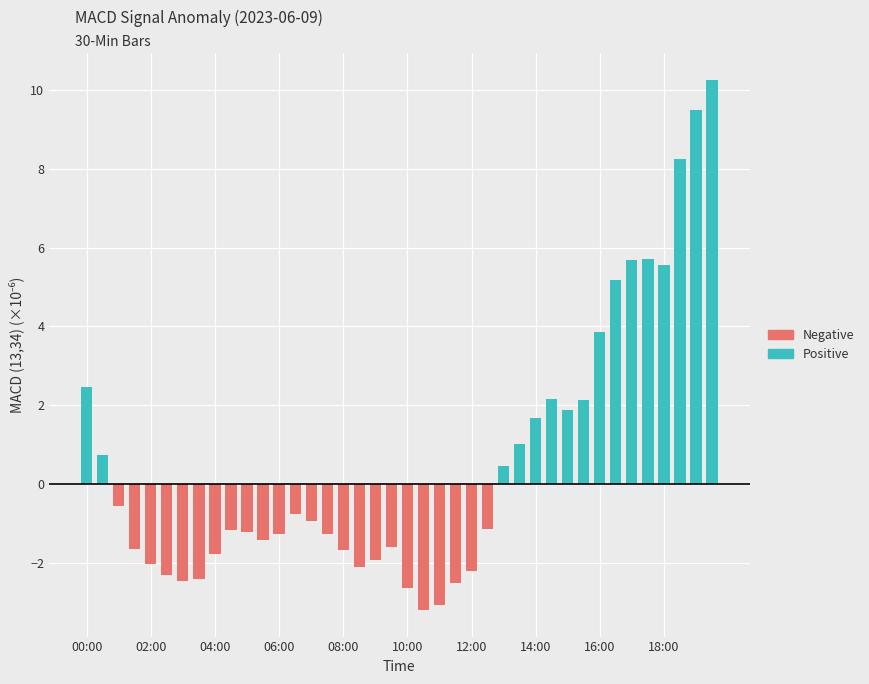

At how many categories does at least one series exceed 4?

7